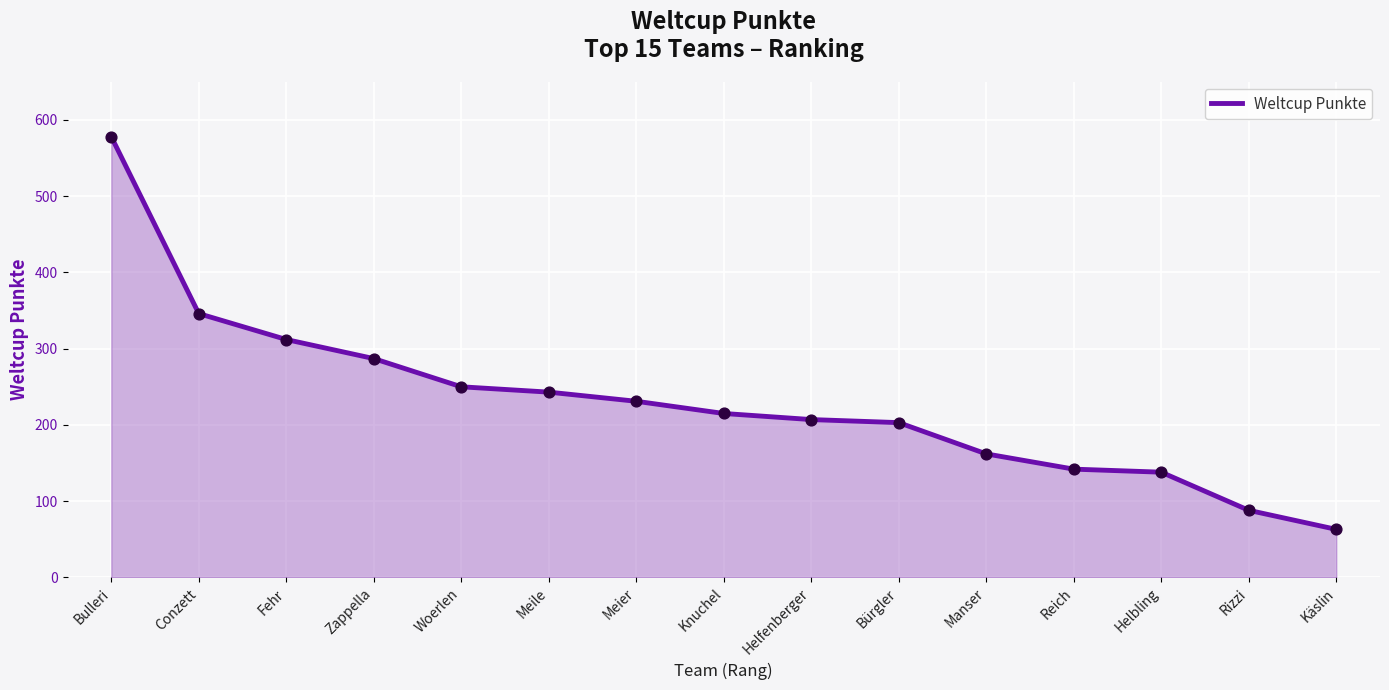

What is the change in value from Bürgler to Reich?

-61